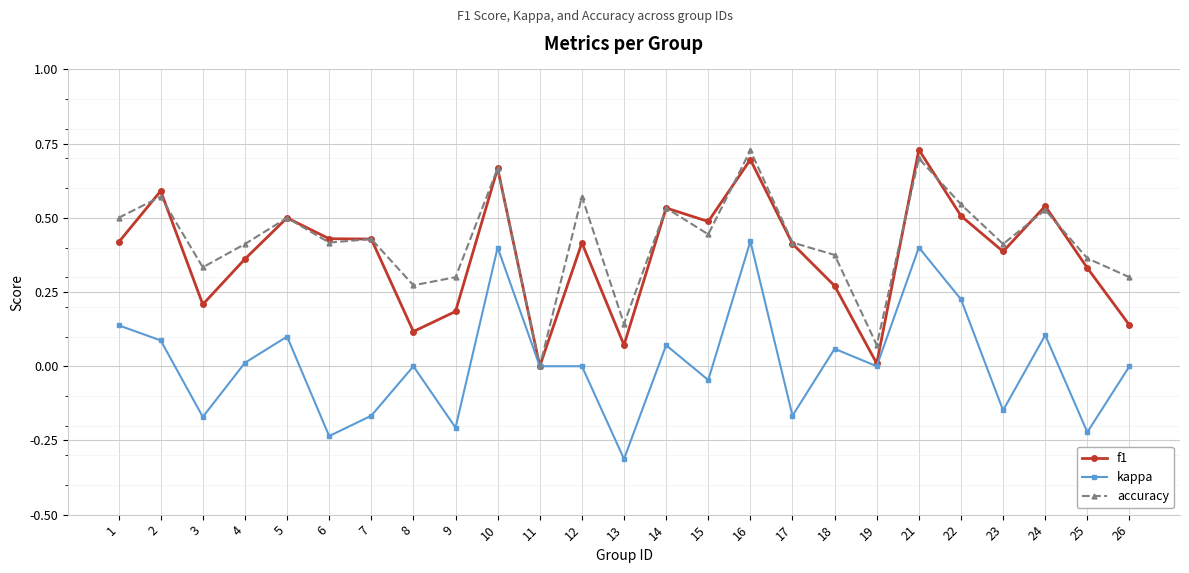

Where is the first local minimum for accuracy?

3